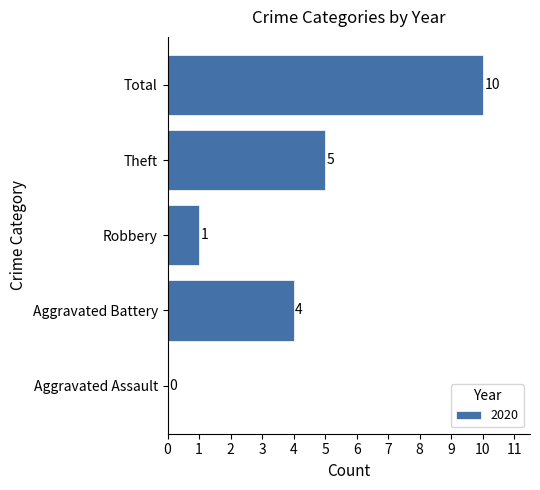

What is the change in value from Aggravated Battery to Robbery?

-3